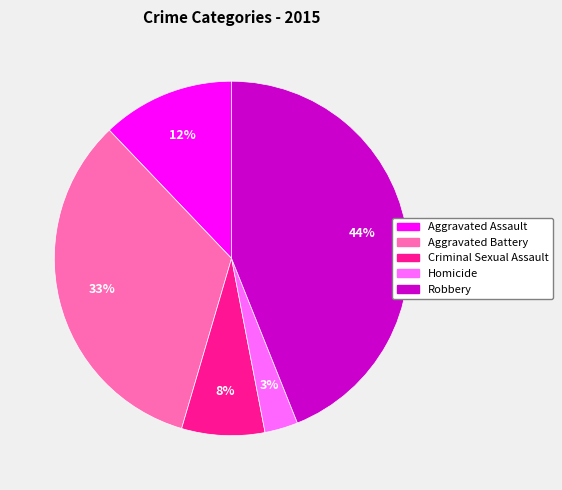

Approximately how many times larger is the value at Aggravated Battery compared to Robbery?

0.8